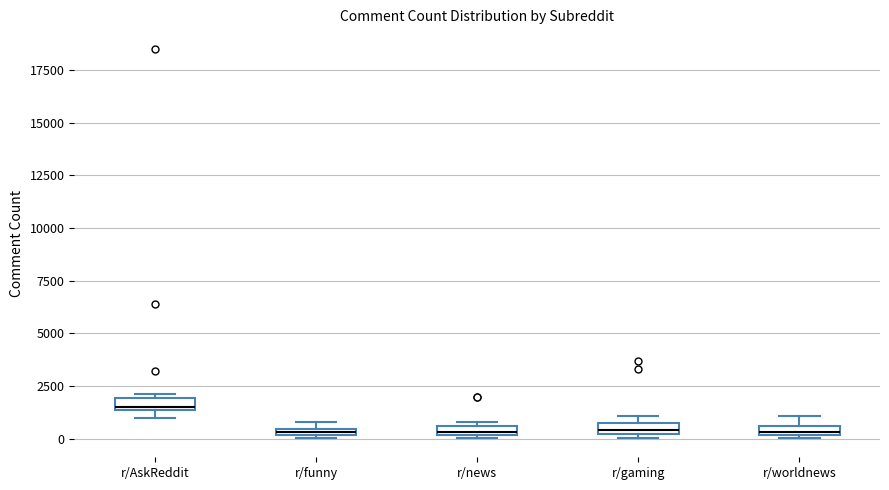

Which box has the highest median line?

r/AskReddit